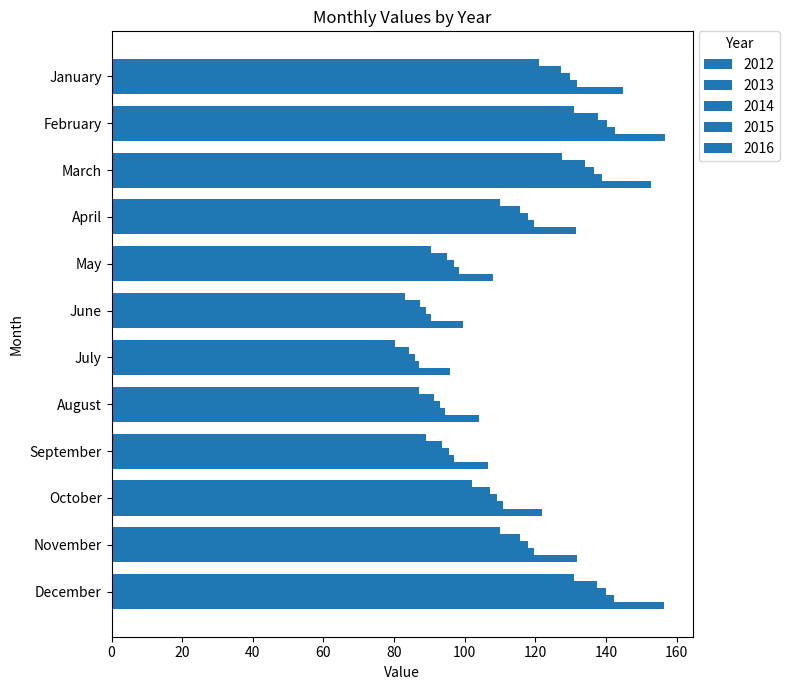

How many categories are shown in the chart?

12